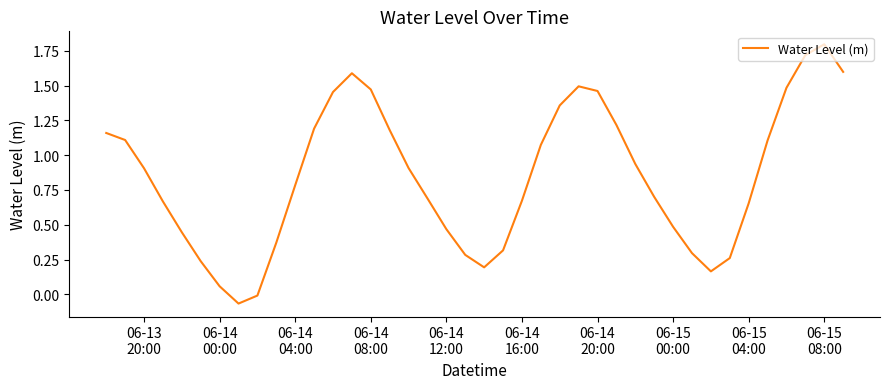

How many interior local peaks (higher than both neighbors) does the data have?

3